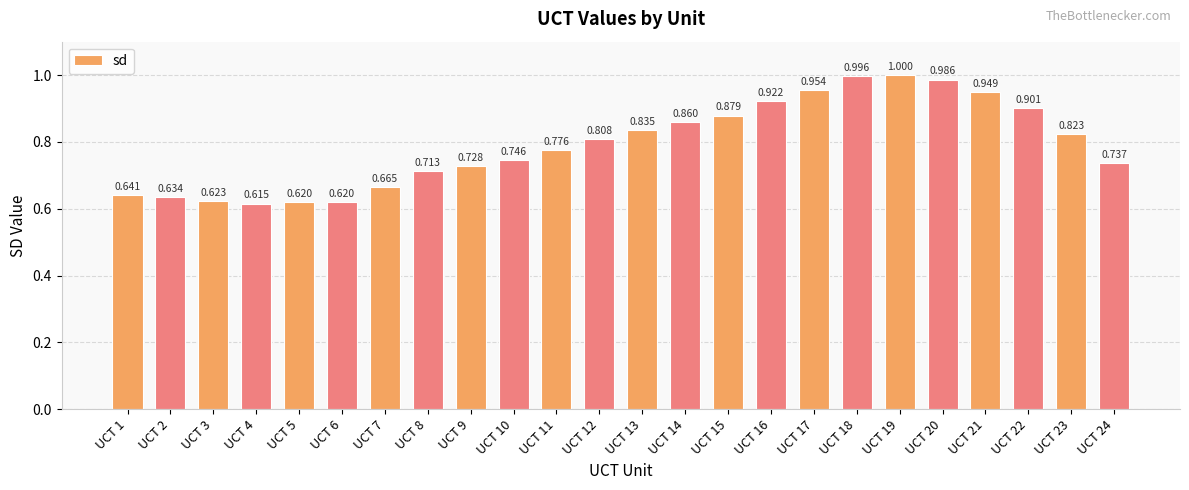

Which category has the highest value across all series?

UCT 19